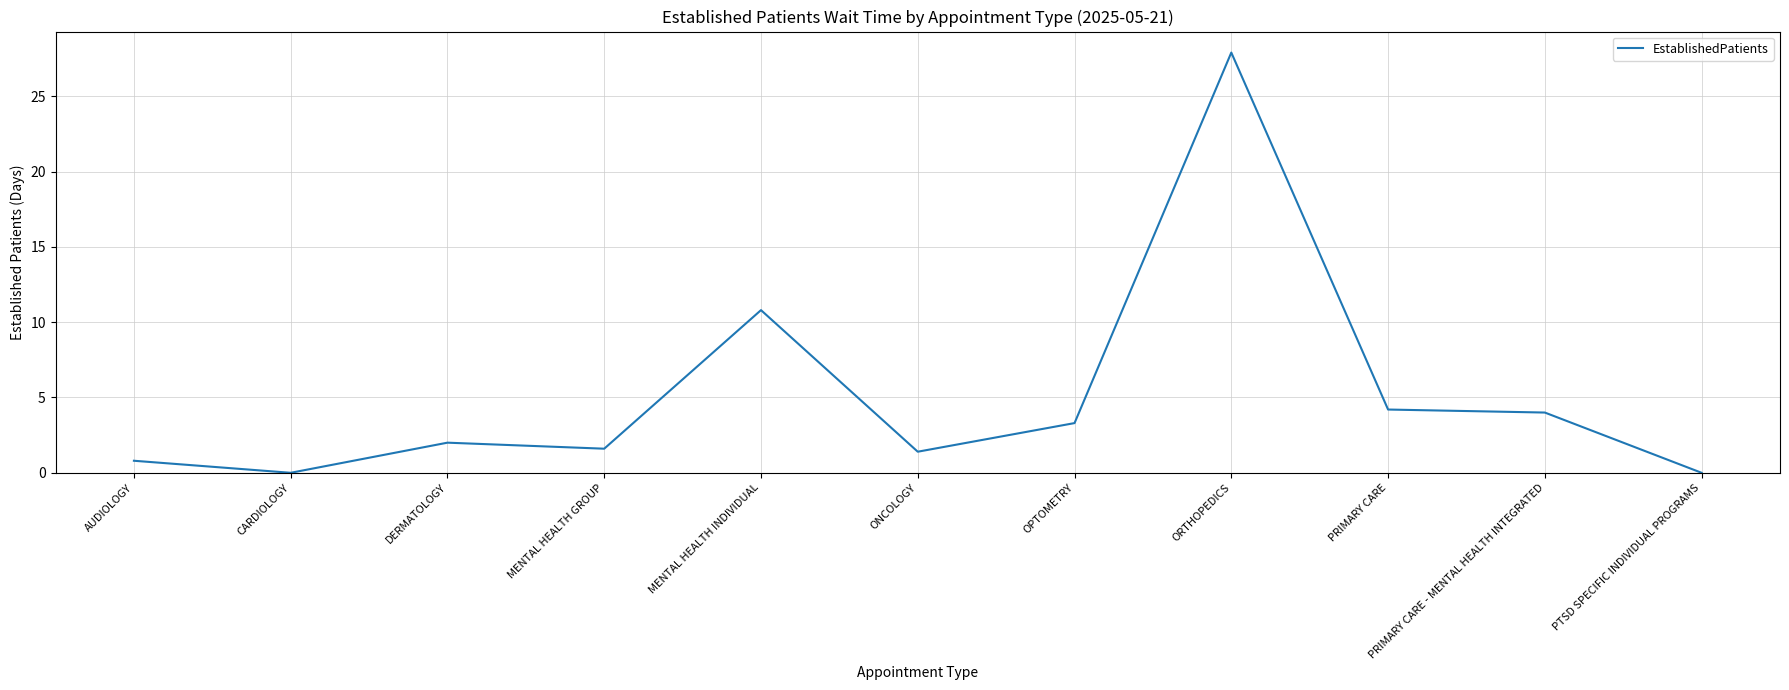

What is the change in value from DERMATOLOGY to OPTOMETRY?

+1.3